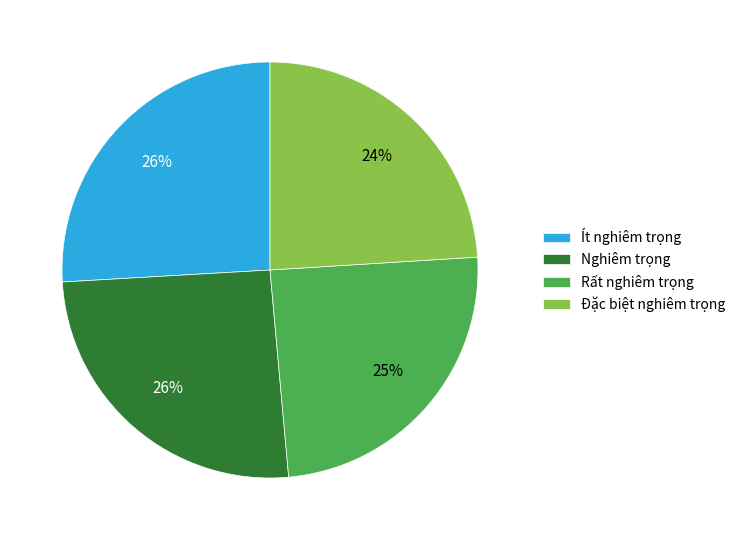

Is Rất nghiêm trọng the majority of the pie?

No